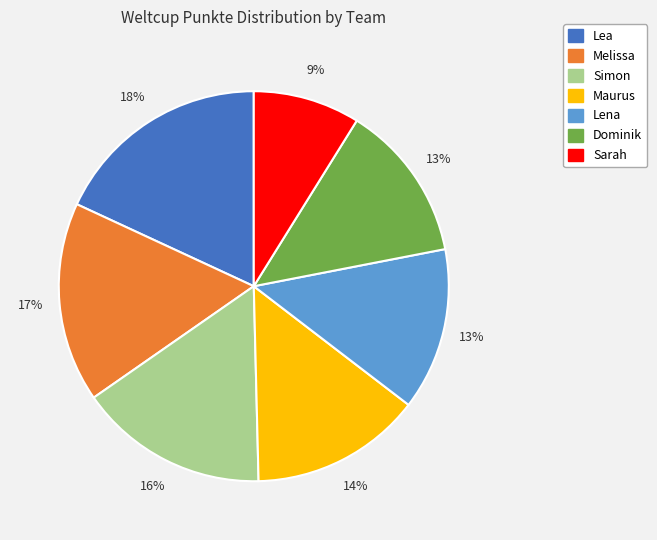

To the nearest percent, what is the average slice percentage?

14%